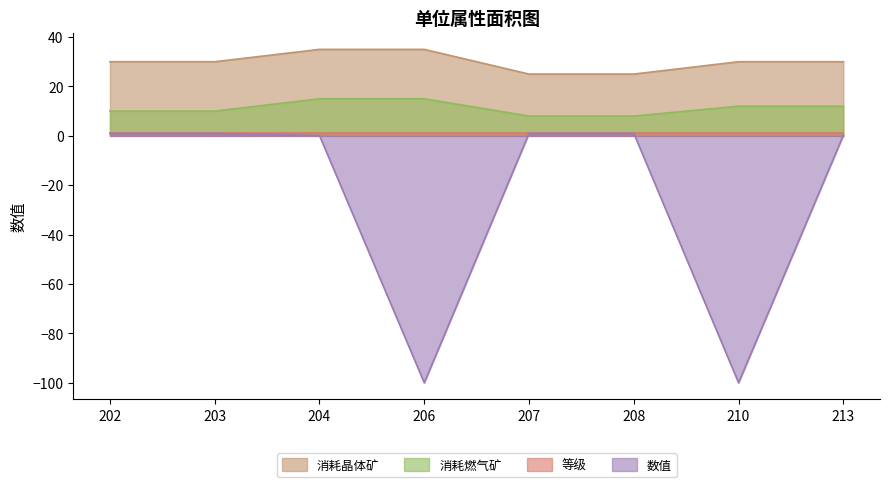

At which category is the sum across all series the highest?

204